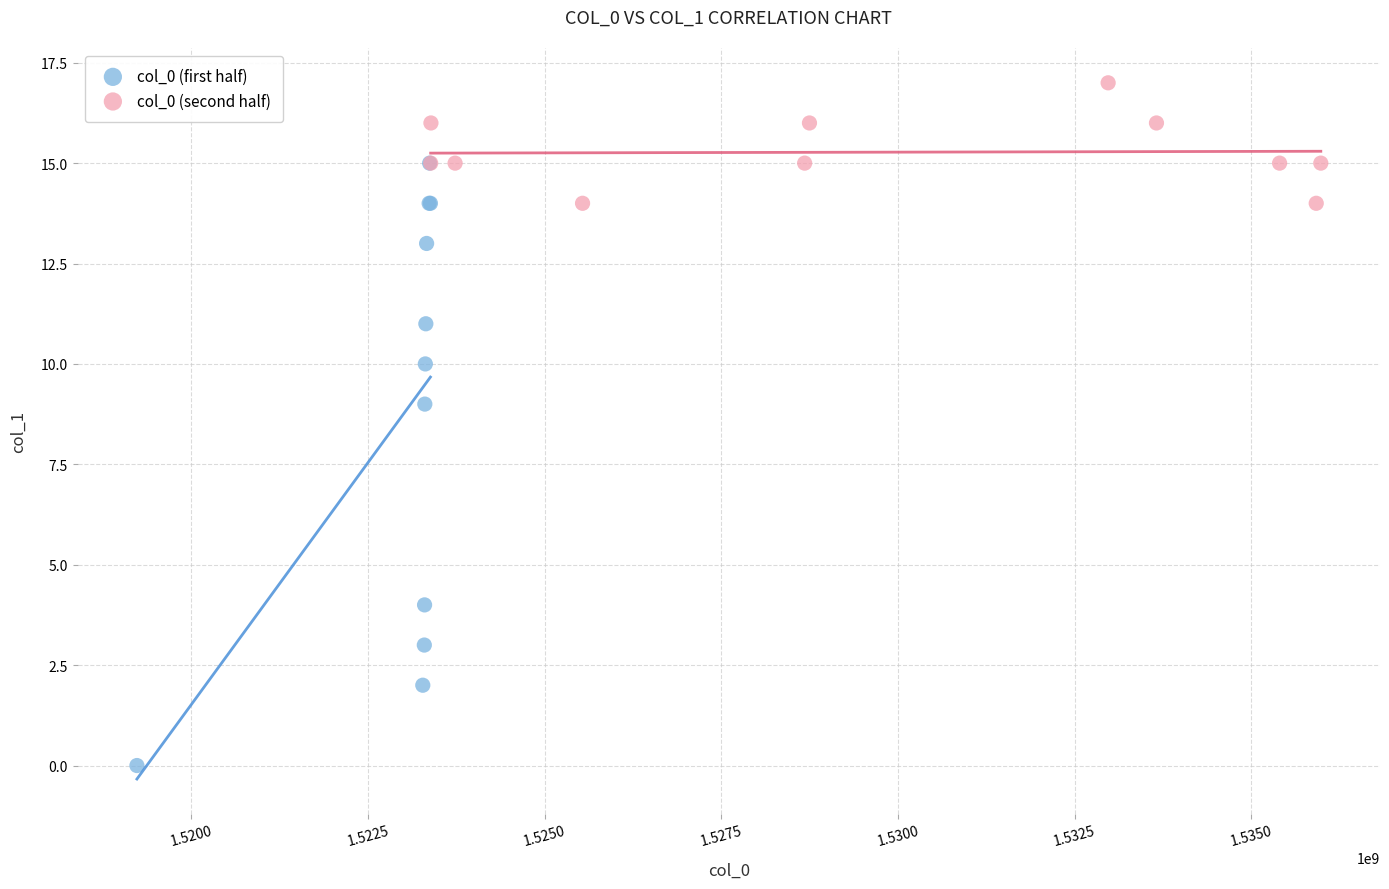

Which series has the widest spread of Y values?

col_0 (first half)